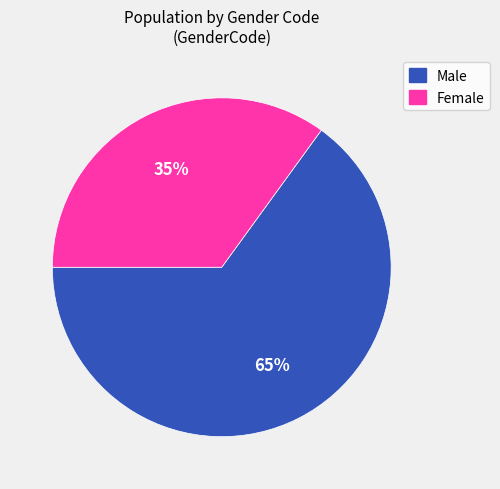

Which category accounts for the majority?

Male